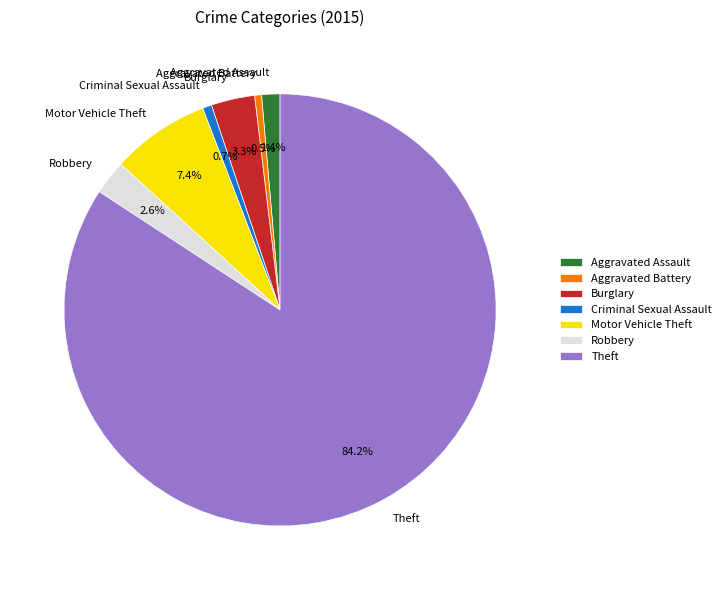

To the nearest percent, what percentage of the pie is Motor Vehicle Theft?

7%